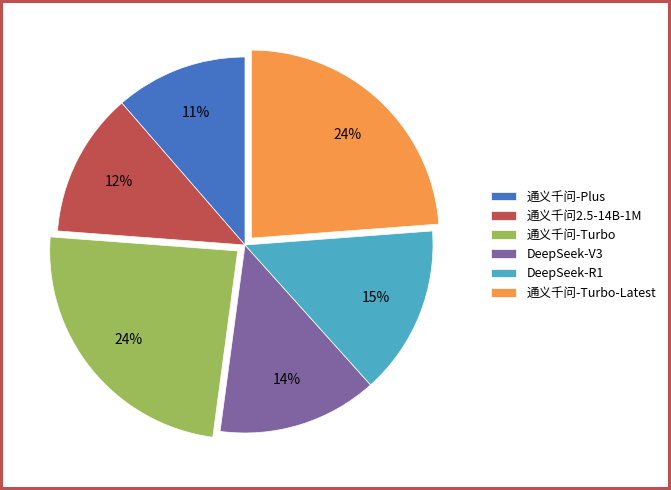

Combined, do DeepSeek-V3 and 通义千问-Turbo account for over 50%?

No